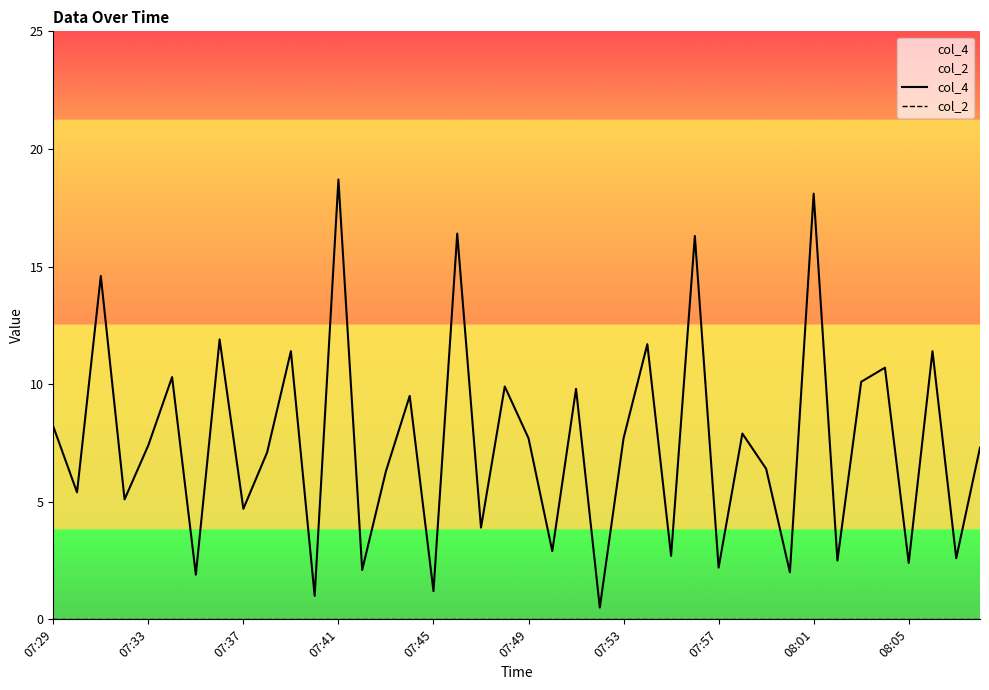

Rank the series at 31 from lowest to highest value.

col_2, col_4